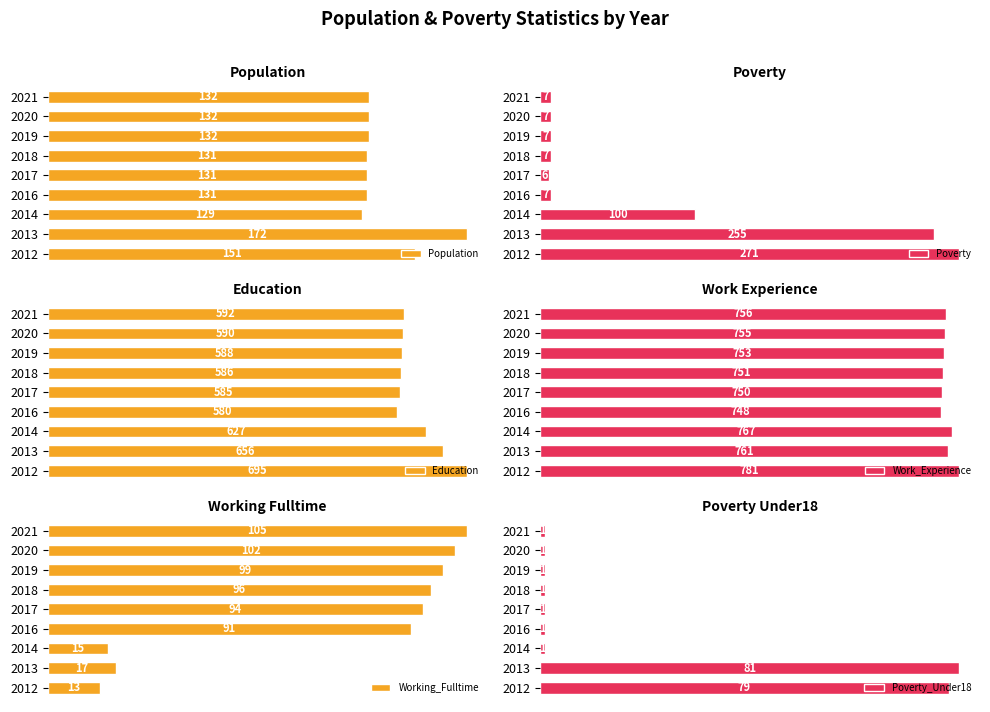

List the labels in order of Work_Experience value, largest first.

2012, 2014, 2013, 2021, 2020, 2019, 2018, 2017, 2016